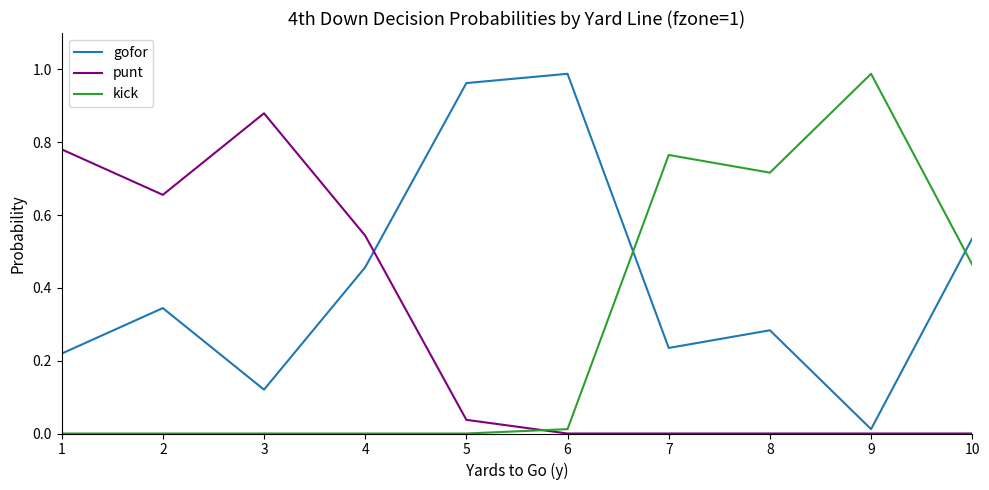

Which series has the largest total across all categories?

gofor